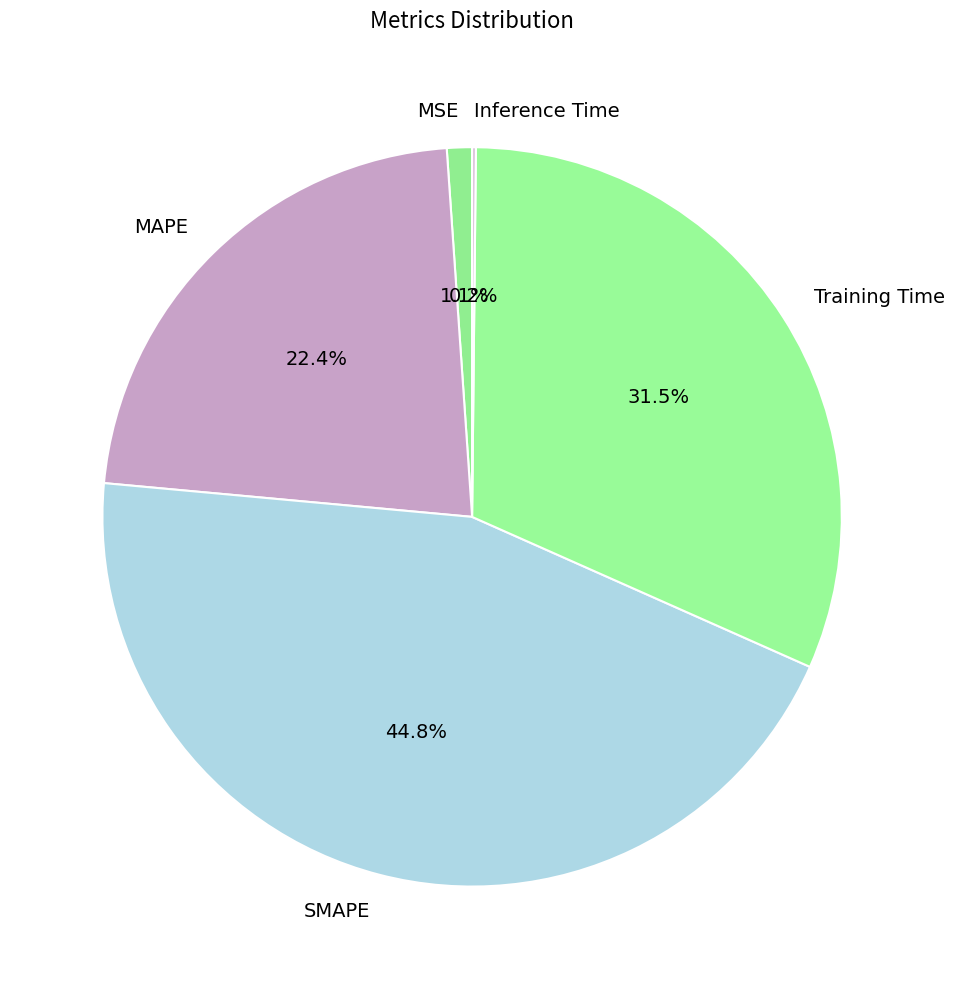

To the nearest percent, what is the difference between the MAPE and Training Time slice percentages?

9%